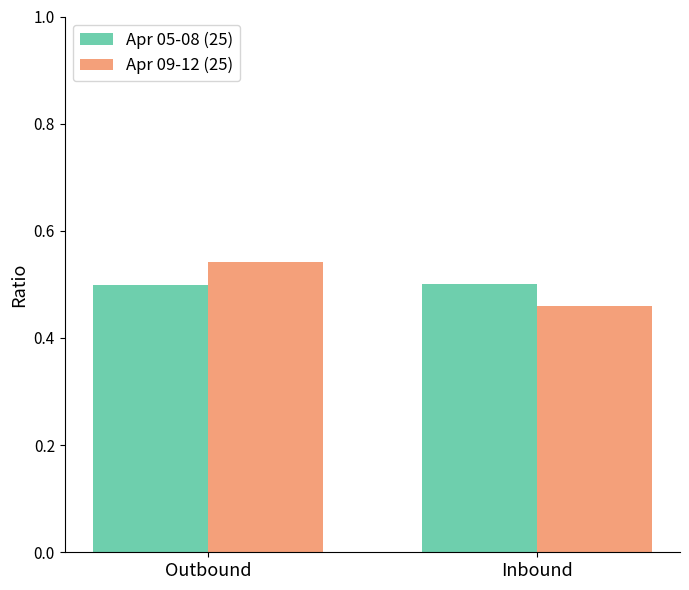

How many groups of bars are there?

2